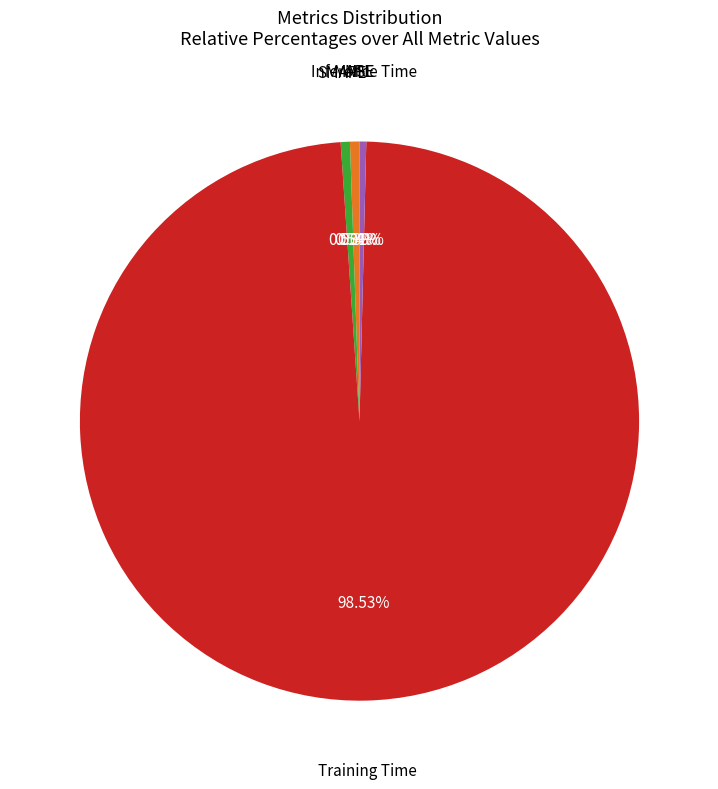

Is there any slice that represents more than half of the pie?

Yes